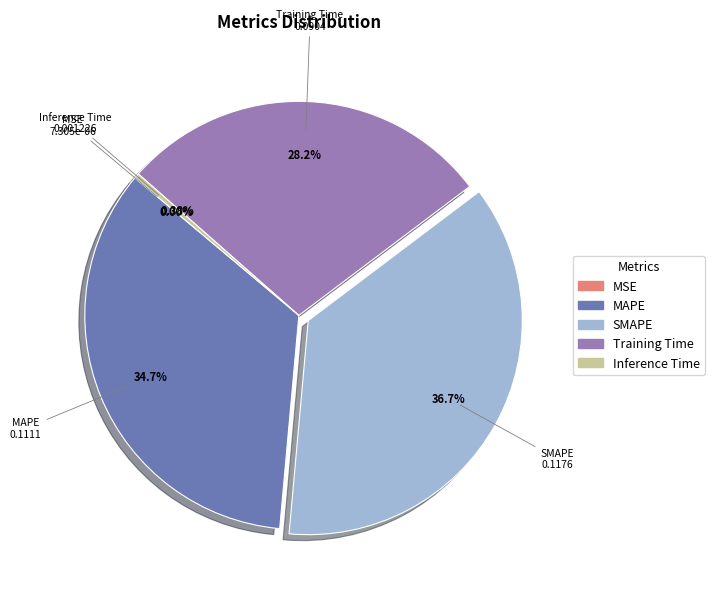

To the nearest percent, what is the average slice percentage?

20%